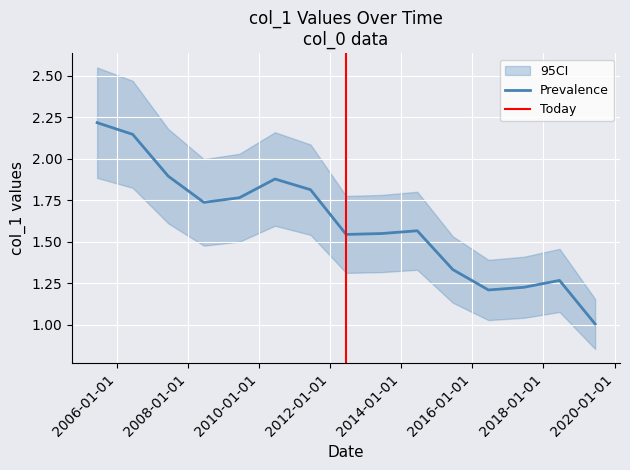

What value does the data have at 2010-06-15?

1.9